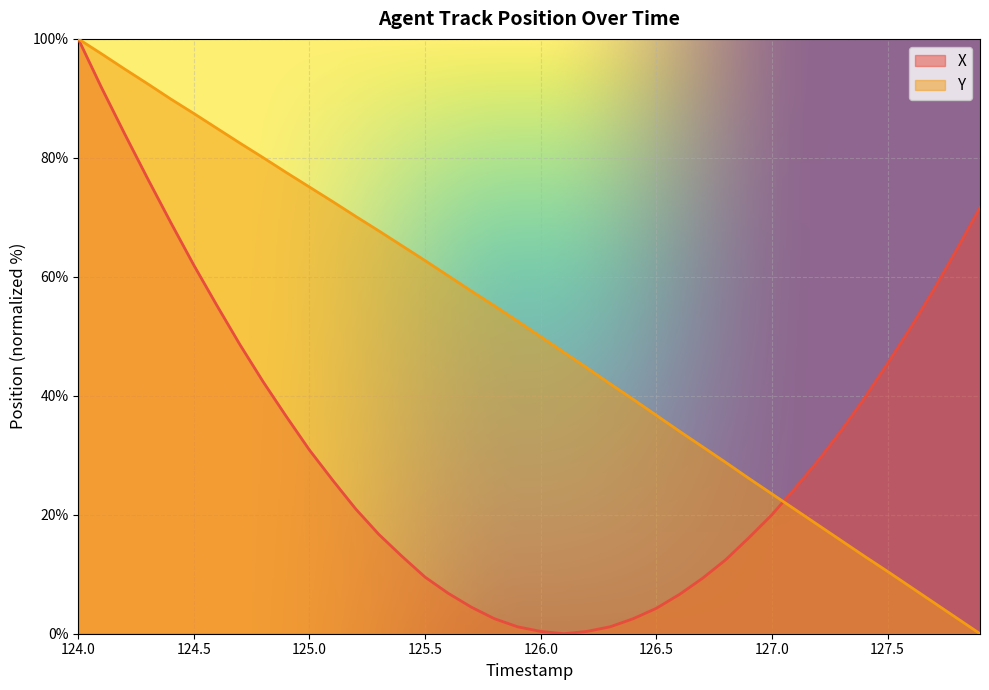

How many intersections are there between Y and X?

1